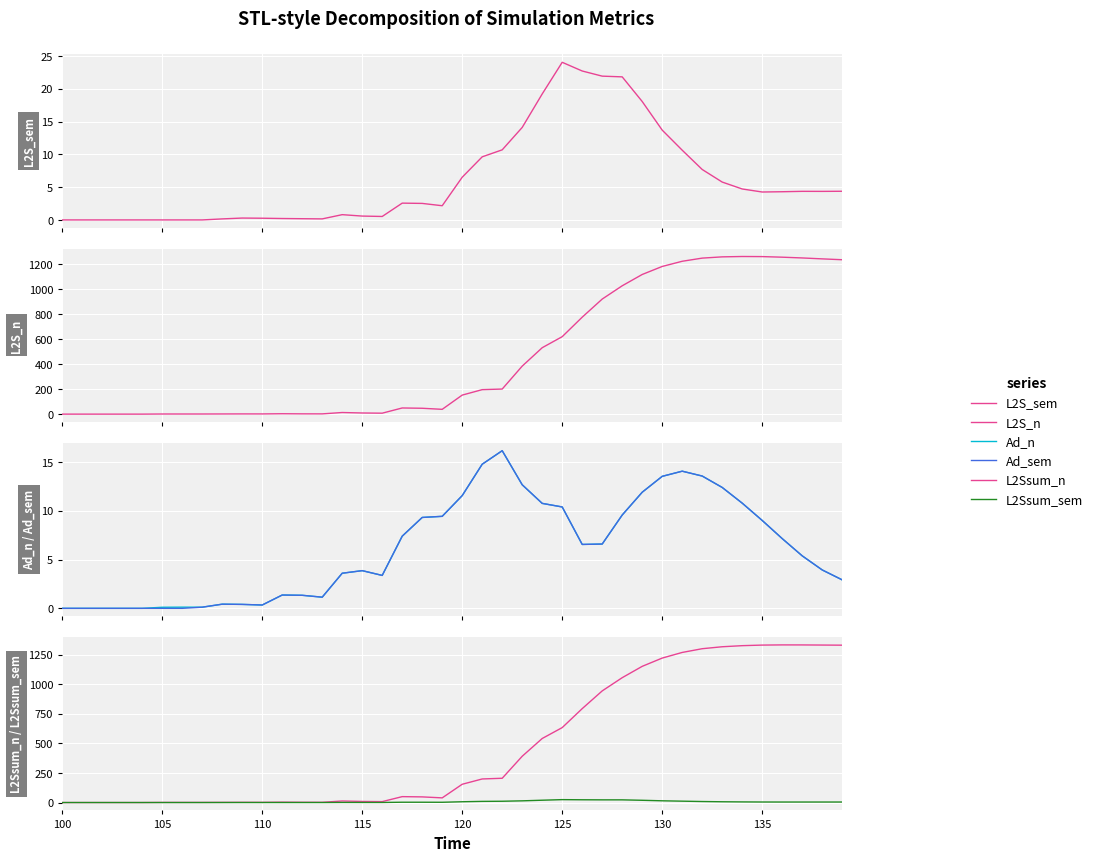

Reading left to right, list all the values displayed in this chart.

L2S_sem: 0.0	0.0	0.0	0.0	0.0	0.0	0.0	0.0	0.2	0.3	0.3	0.2	0.2	0.2	0.8	0.6	0.5	2.6	2.5	2.2	6.5	9.6	10.7	14.1	19.2	24.1	22.7	21.9	21.8	18.1	13.7	10.6	7.7	5.8	4.7	4.3	4.3	4.4	4.4	4.4
L2S_n: 0.0	0.0	0.0	0.0	0.0	1.0	1.0	1.0	1.4	1.7	1.6	3.2	2.2	2.0	12.9	9.2	7.6	49.4	47.1	38.5	152.6	196.3	201.2	385.1	532.6	621.2	777.5	922.7	1029.3	1119.9	1184.3	1225.8	1251.1	1261.2	1264.1	1263.3	1258.6	1252.5	1245.1	1238.1
Ad_n: 0.0	0.0	0.0	0.0	0.0	0.1	0.1	0.1	0.4	0.4	0.3	1.4	1.3	1.1	3.6	3.9	3.4	7.4	9.3	9.4	11.6	14.8	16.2	12.7	10.8	10.4	6.5	6.6	9.6	11.9	13.5	14.1	13.6	12.4	10.8	9.0	7.1	5.4	3.9	2.9
Ad_sem: 0.0	0.0	0.0	0.0	0.0	0.0	0.0	0.1	0.4	0.4	0.3	1.4	1.3	1.1	3.6	3.9	3.4	7.4	9.3	9.4	11.6	14.8	16.2	12.7	10.8	10.4	6.5	6.6	9.6	11.9	13.5	14.1	13.6	12.4	10.8	9.0	7.1	5.4	3.9	2.9
L2Ssum_n: 0.0	0.0	0.0	0.0	0.0	1.0	1.0	1.0	1.4	1.7	1.6	3.2	2.2	2.0	13.0	9.3	7.8	49.8	47.7	39.4	154.4	199.1	205.1	391.1	541.1	633.1	793.4	943.2	1054.8	1150.7	1220.5	1268.1	1299.6	1316.1	1325.4	1330.2	1331.8	1331.5	1330.5	1329.5
L2Ssum_sem: 0.0	0.0	0.0	0.0	0.0	0.0	0.0	0.0	0.2	0.3	0.3	0.2	0.2	0.2	0.8	0.6	0.5	2.6	2.5	2.2	6.6	9.8	10.9	14.3	19.6	24.5	23.3	22.7	22.7	19.0	14.6	11.6	8.5	6.5	5.2	4.4	4.2	4.2	4.3	4.2